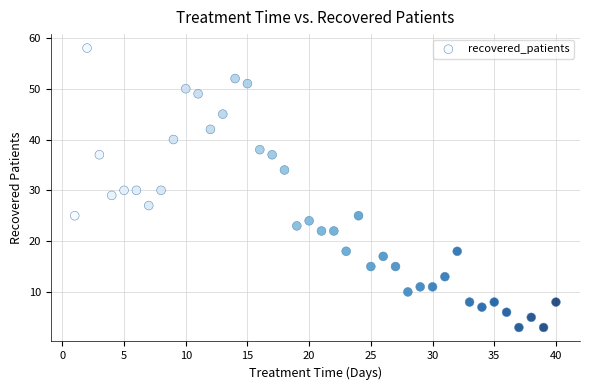

What is the range of Y values (max minus min)?

55